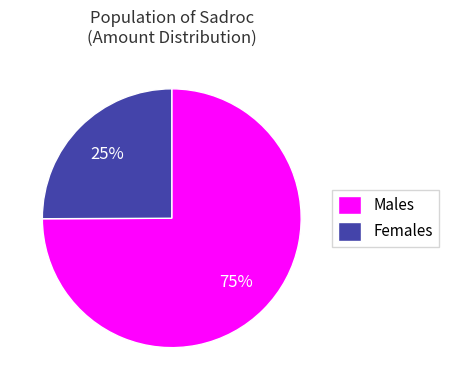

Combined, do Females and Males account for over 50%?

Yes